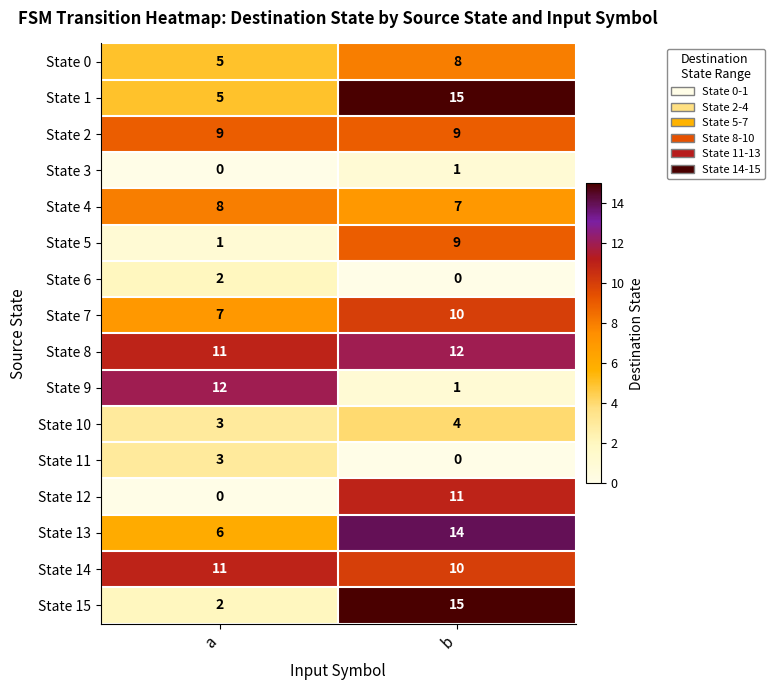

What is the difference between the maximum and minimum values in the State 7 series?

3